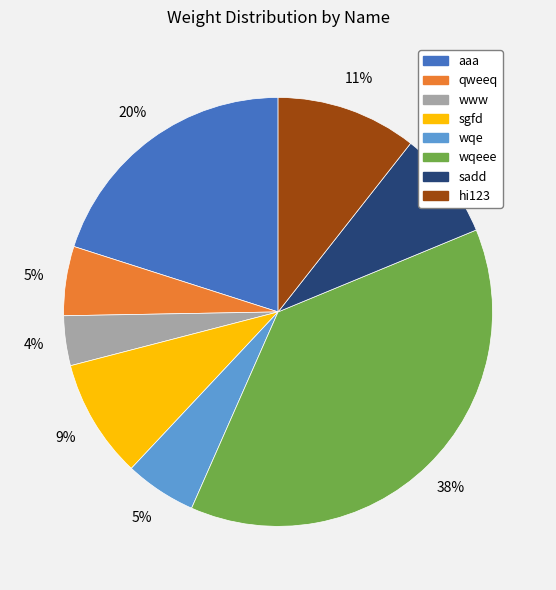

To the nearest percent, what is the difference between the largest and smallest slice percentages?

34%